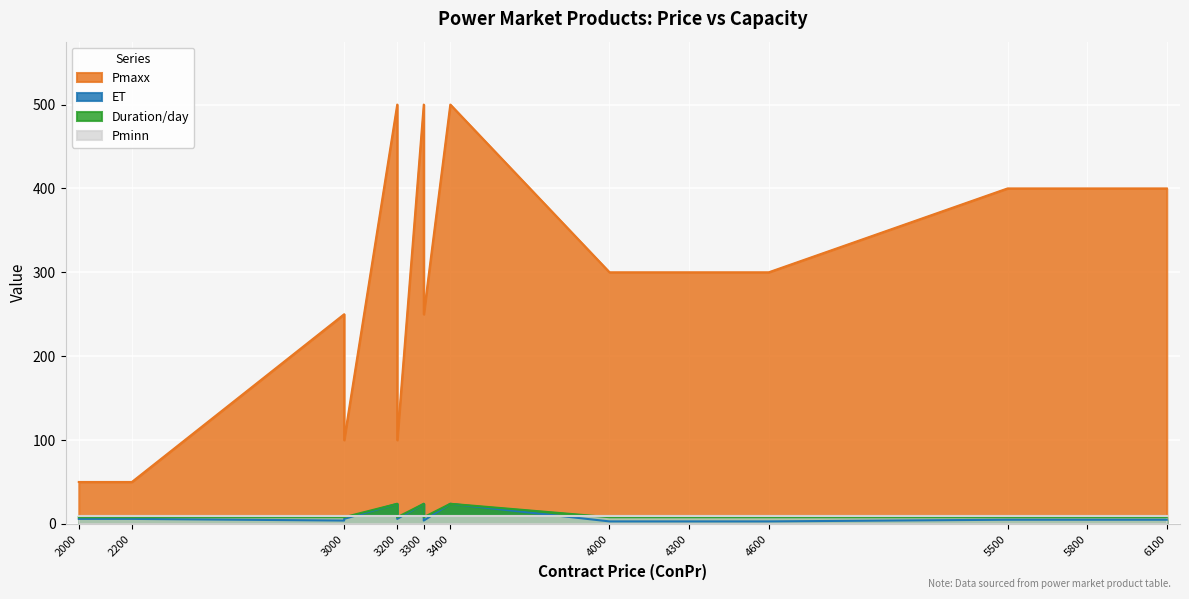

What are all the series names shown in the legend?

Pmaxx, ET, Duration/day, Pminn